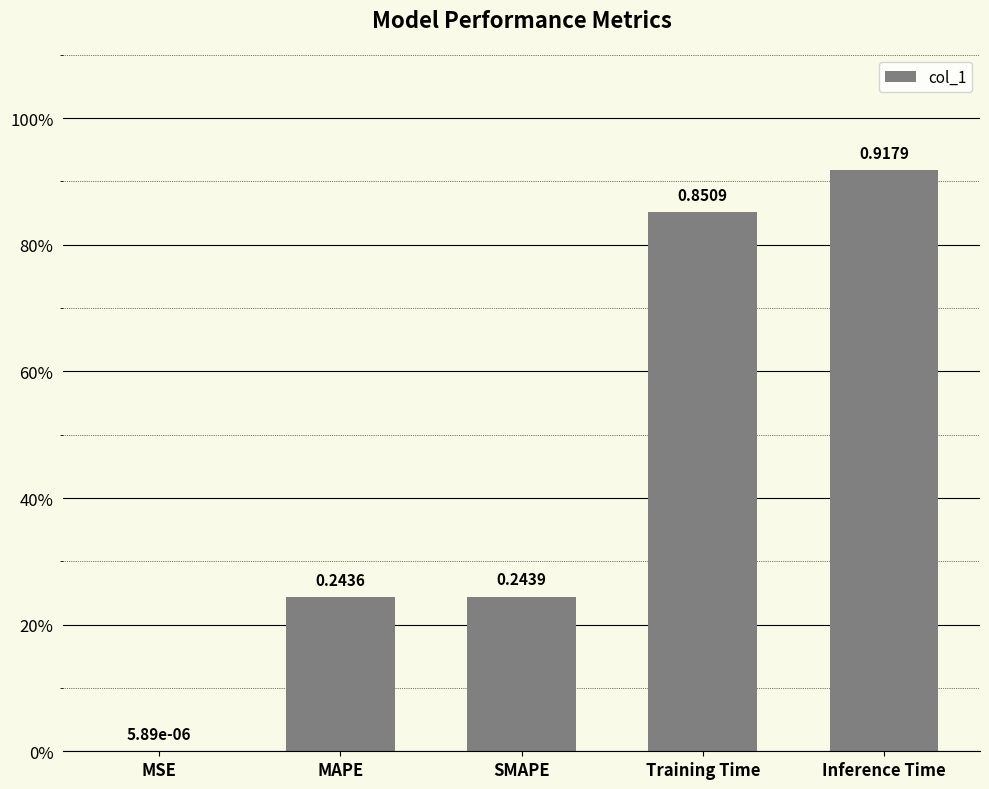

Reading left to right, list all the values displayed in this chart.

0.0	0.2	0.2	0.9	0.9